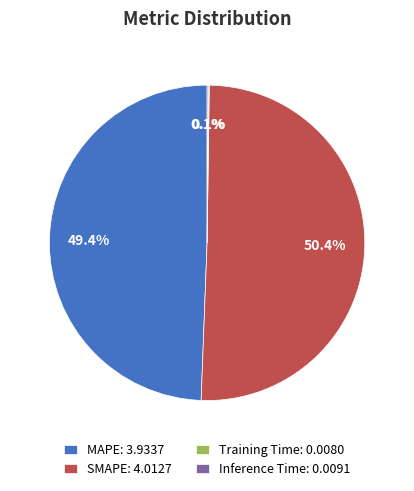

Which slice represents more than half of the pie?

SMAPE